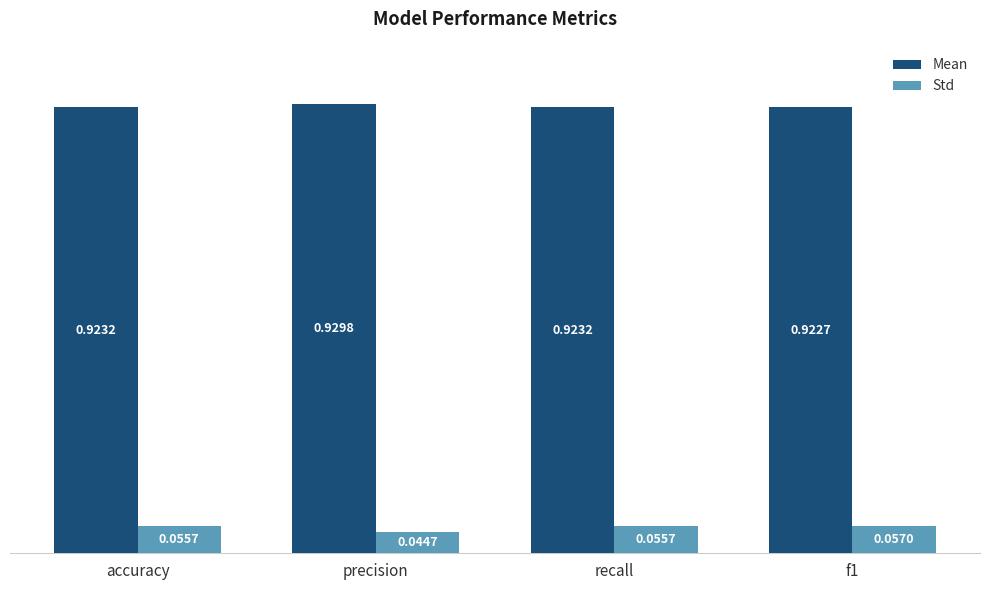

What are all the series names shown in the legend?

Mean, Std